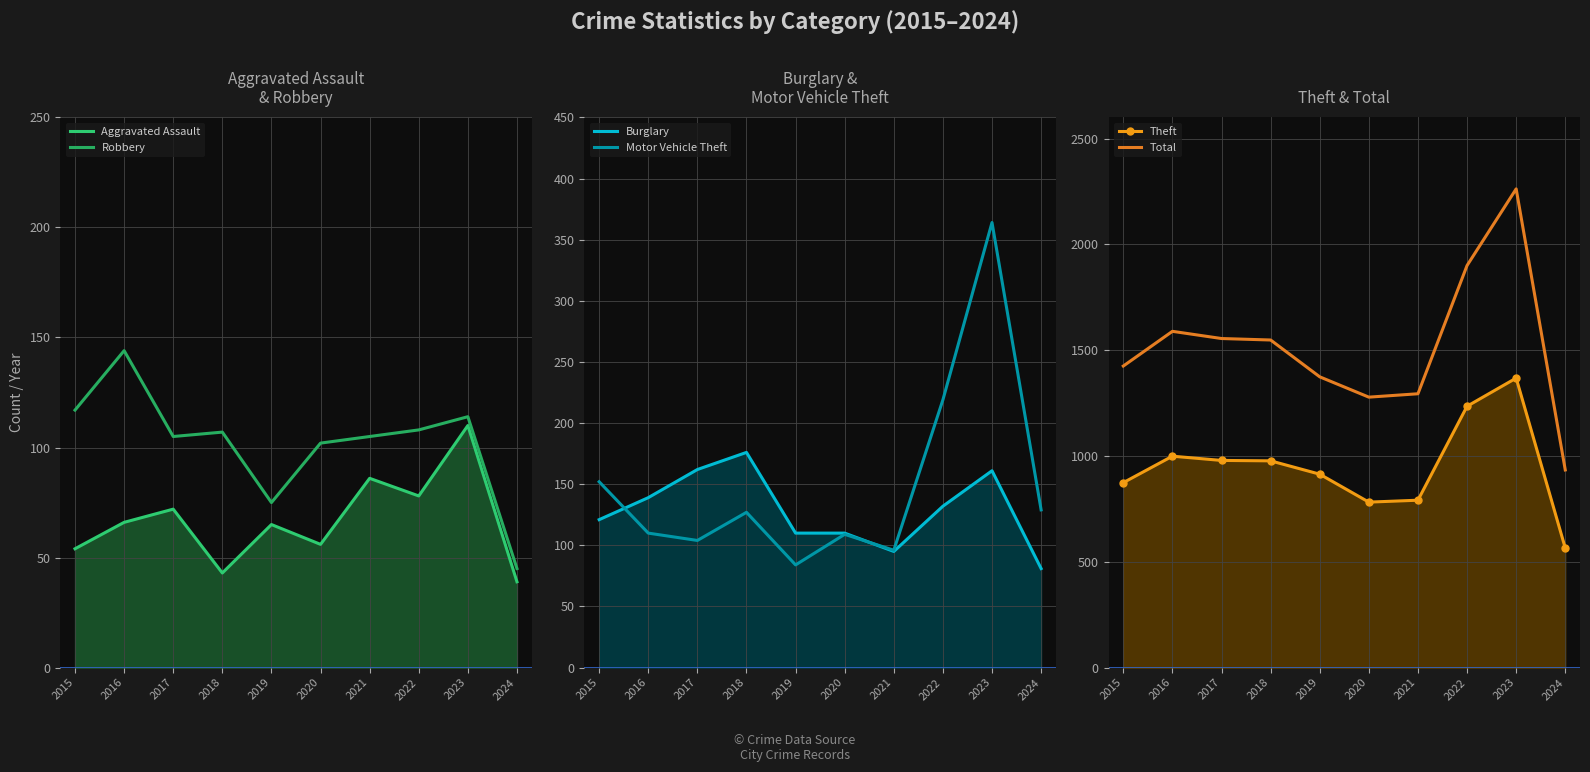

At which category is the sum across all series the highest?

2023